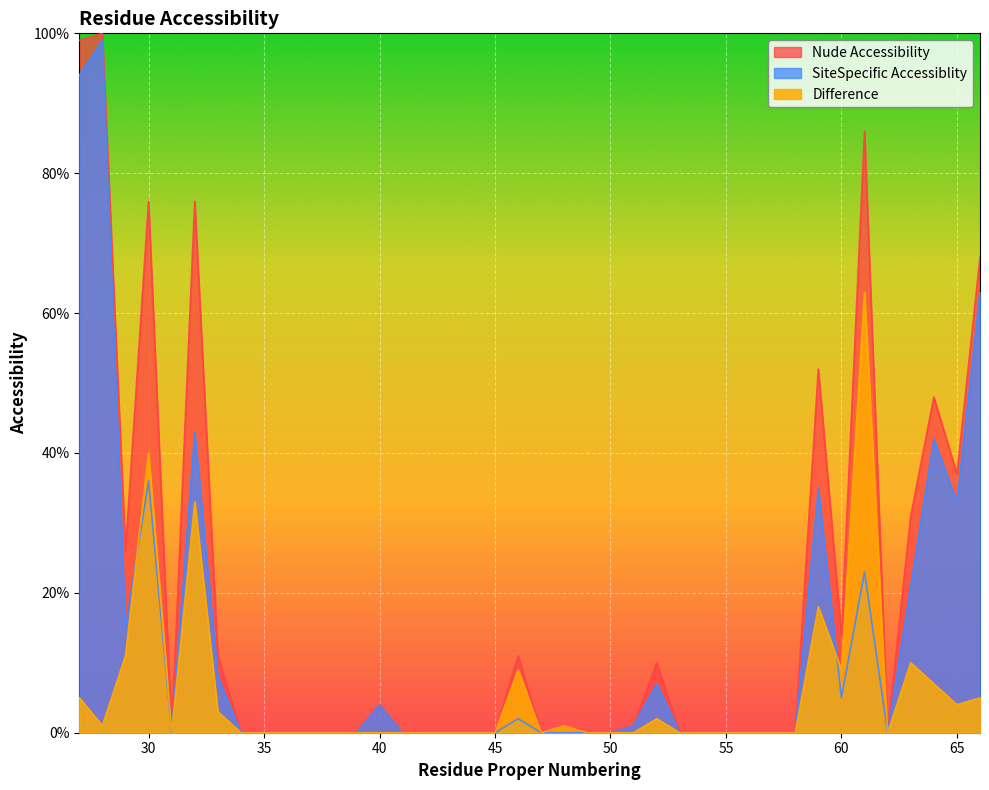

True or false: SiteSpecific Accessiblity has more than 1 points higher than both neighbors.

True